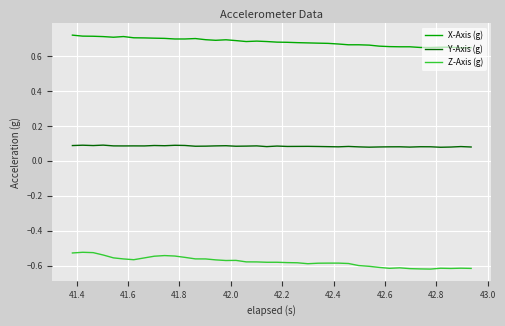

True or false: Y-Axis (g) and Z-Axis (g) cross at least once.

False